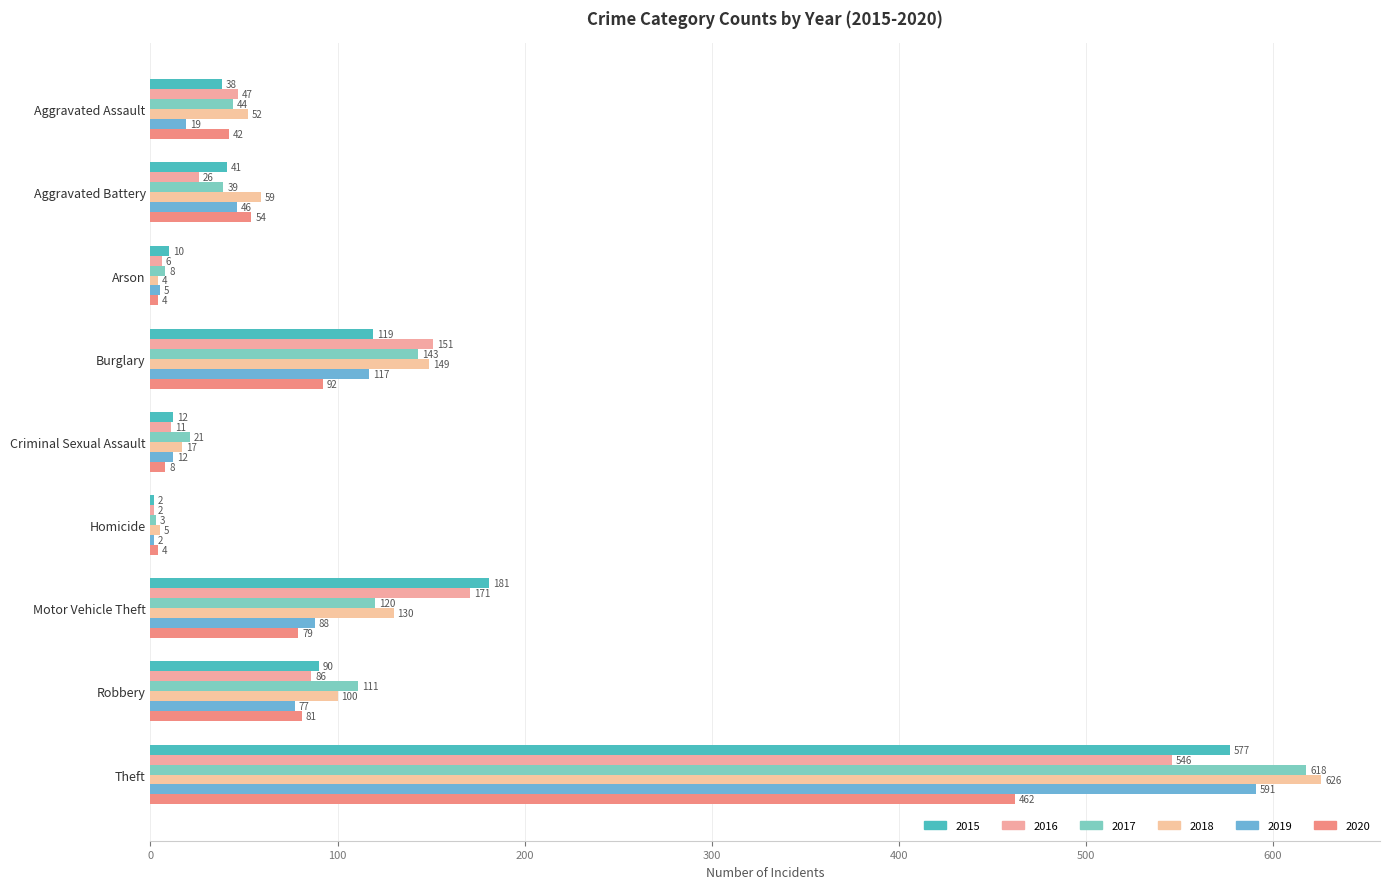

What is the label of the 3rd bar from the left?

Arson